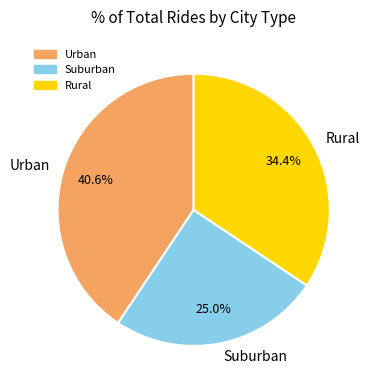

To the nearest percent, what is the average slice percentage?

33%